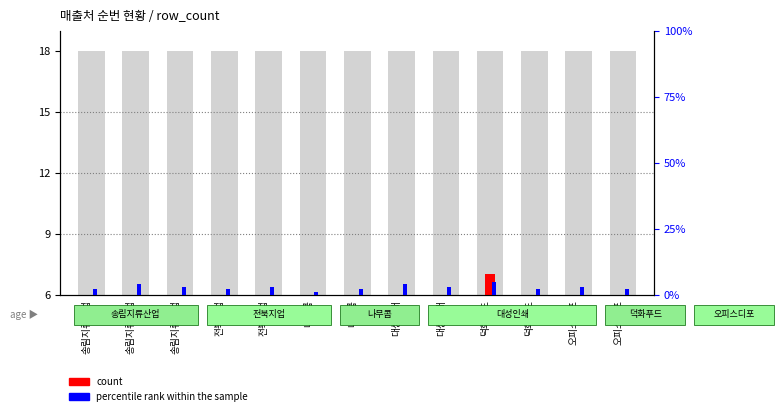

At which label does percentile rank within the sample first exceed 3?

송림지류산업